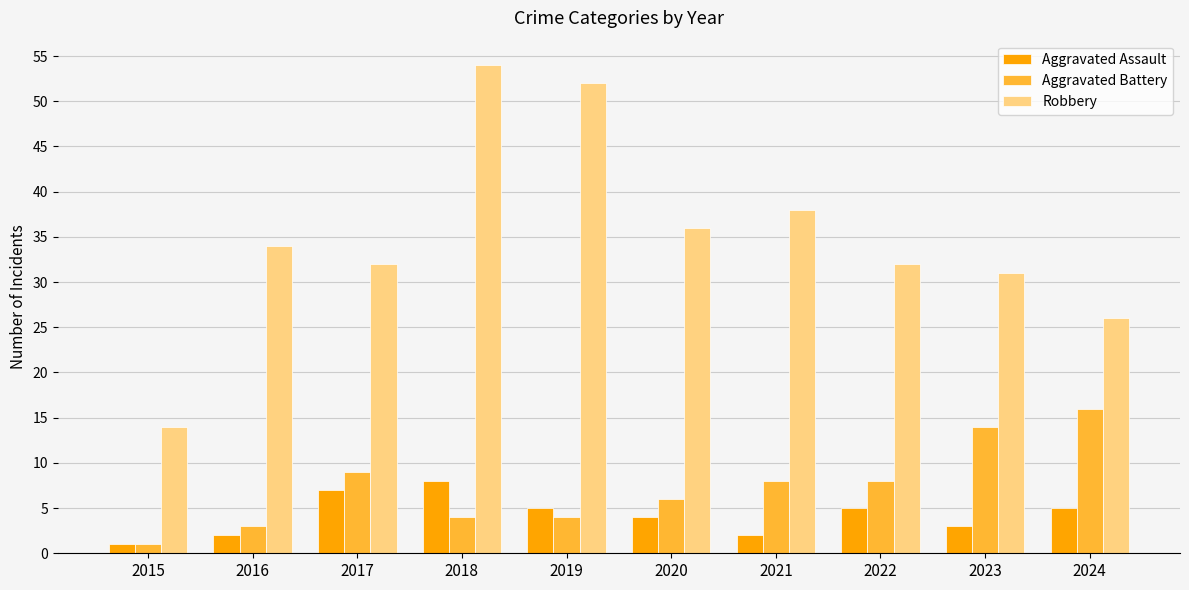

Is the value of Robbery at 2017 greater than the value of Aggravated Assault at 2023?

Yes